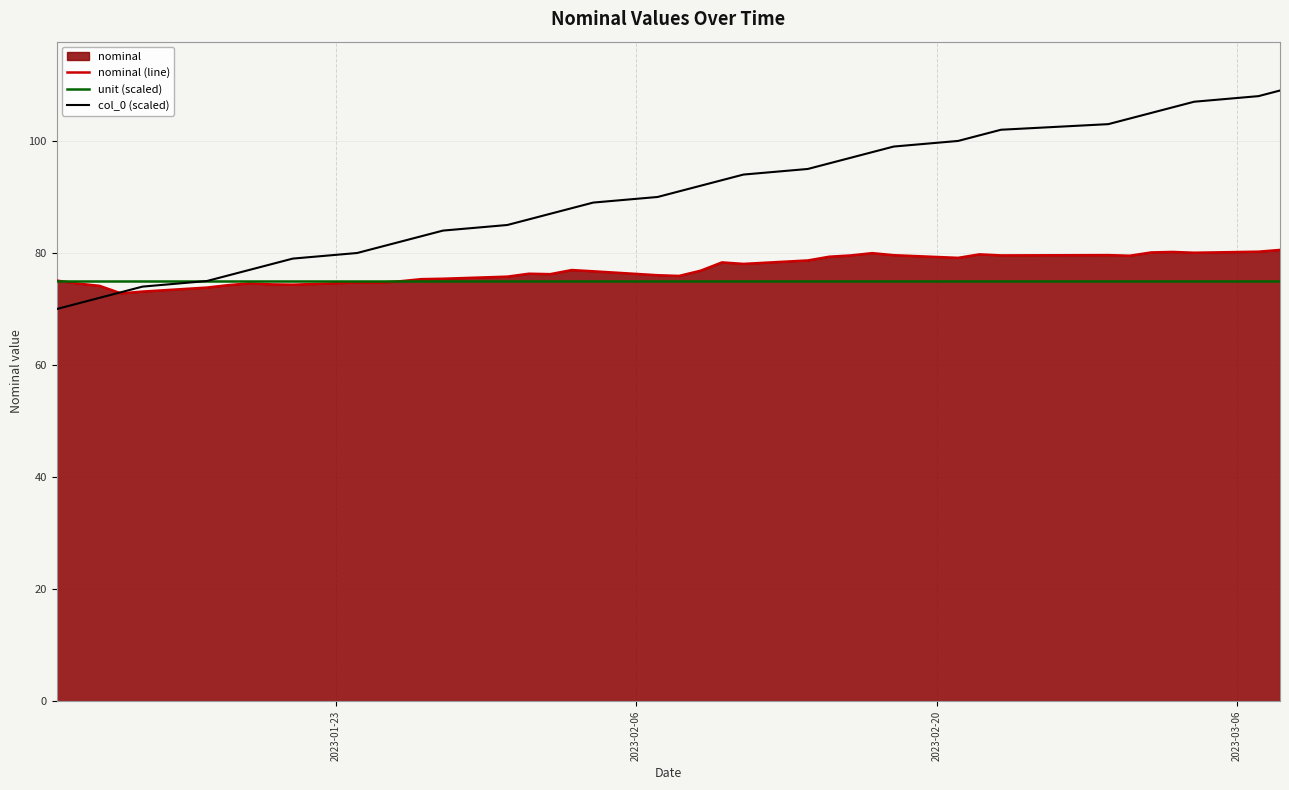

Rank the series by their maximum value, from highest to lowest.

col_0 (scaled), nominal (line), unit (scaled)